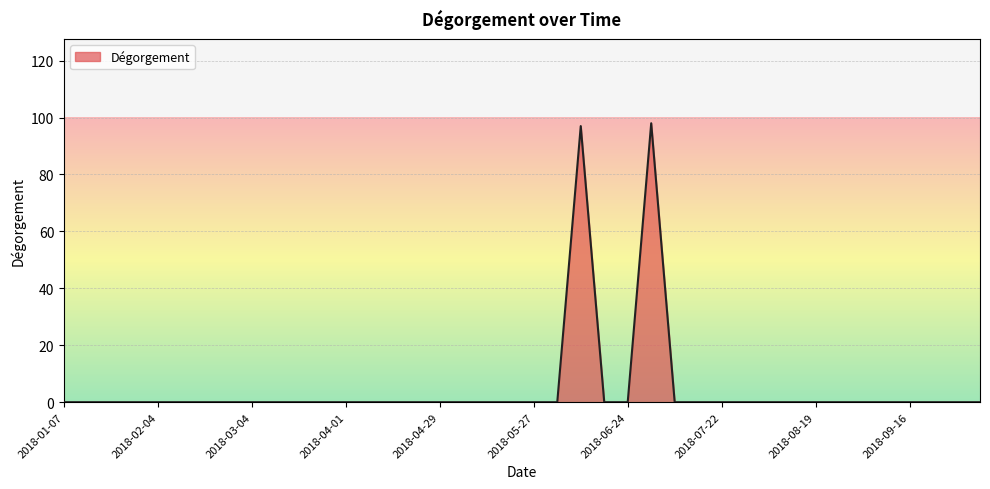

What is the greatest value displayed?

98